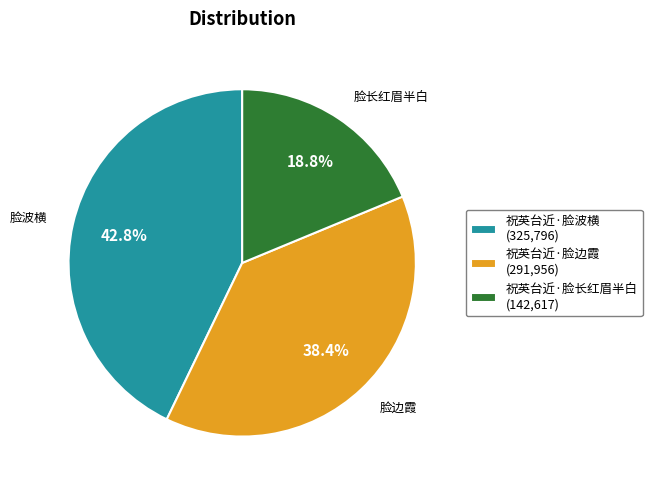

What percentage is the 祝英台近·脸波横 slice, to the nearest percent?

43%